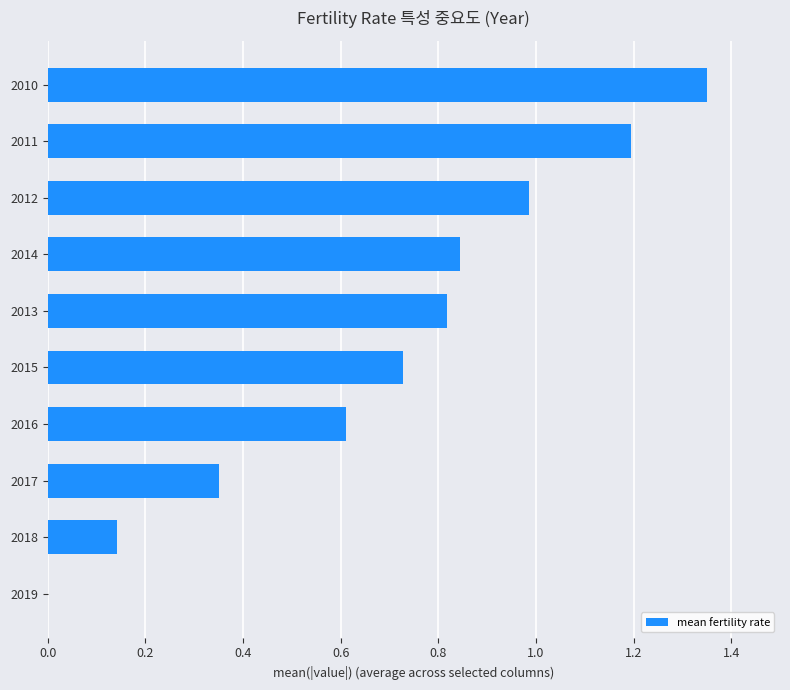

What is the sum of the values at 2014 and 2010?

2.2